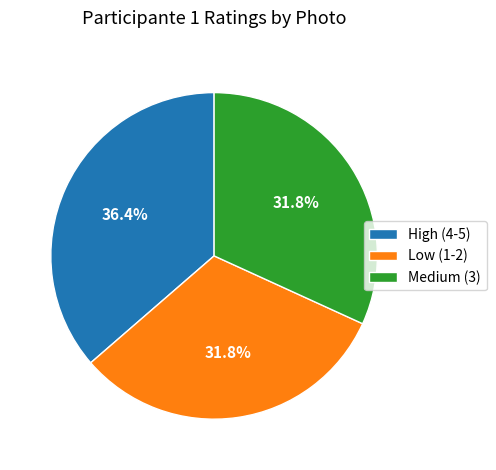

Count the number of slices in the pie.

3